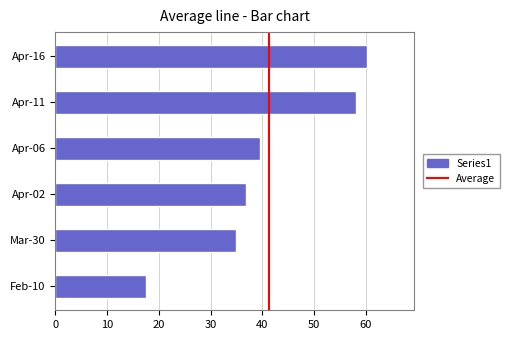

List the labels in order of value, smallest first.

Feb-10, Mar-30, Apr-02, Apr-06, Apr-11, Apr-16